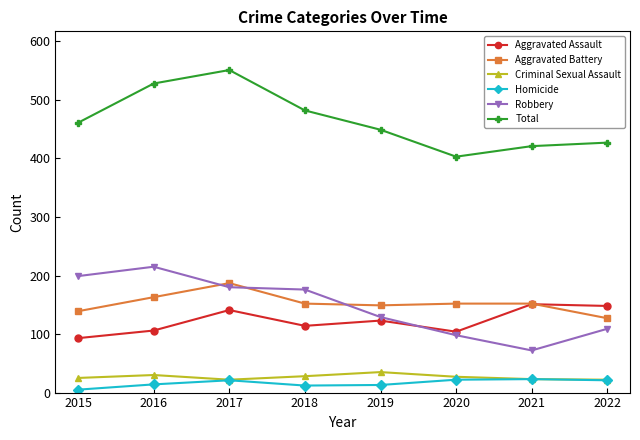

The Homicide series shows 14 at 2016. True or false?

True